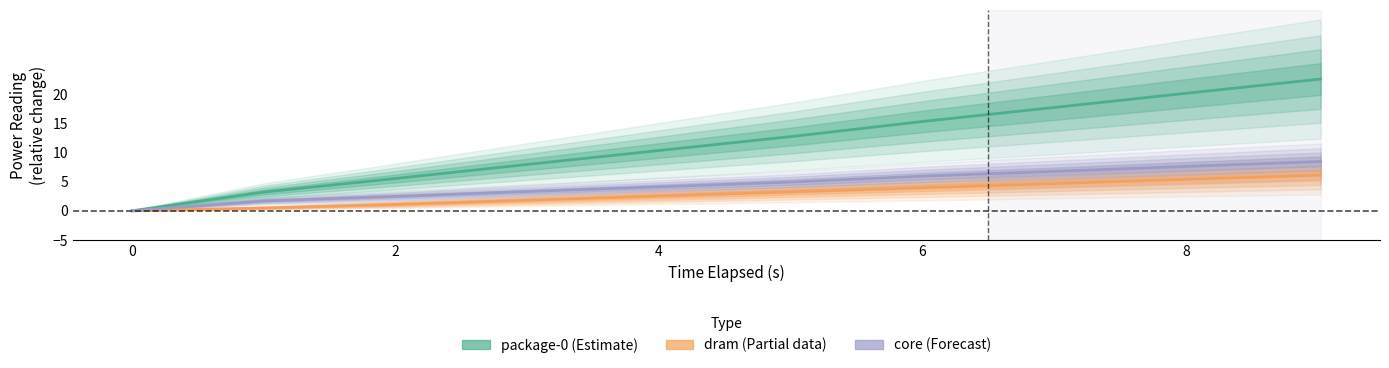

What is the difference between the maximum and minimum values in the dram (Partial) series?

6.1